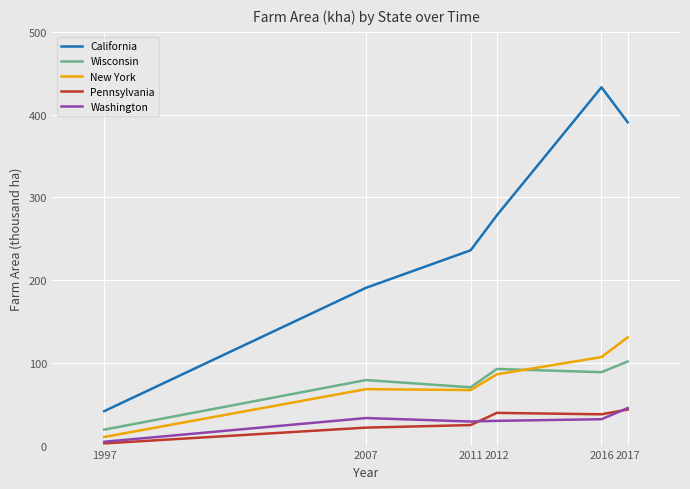

How many lines are shown in the chart?

5